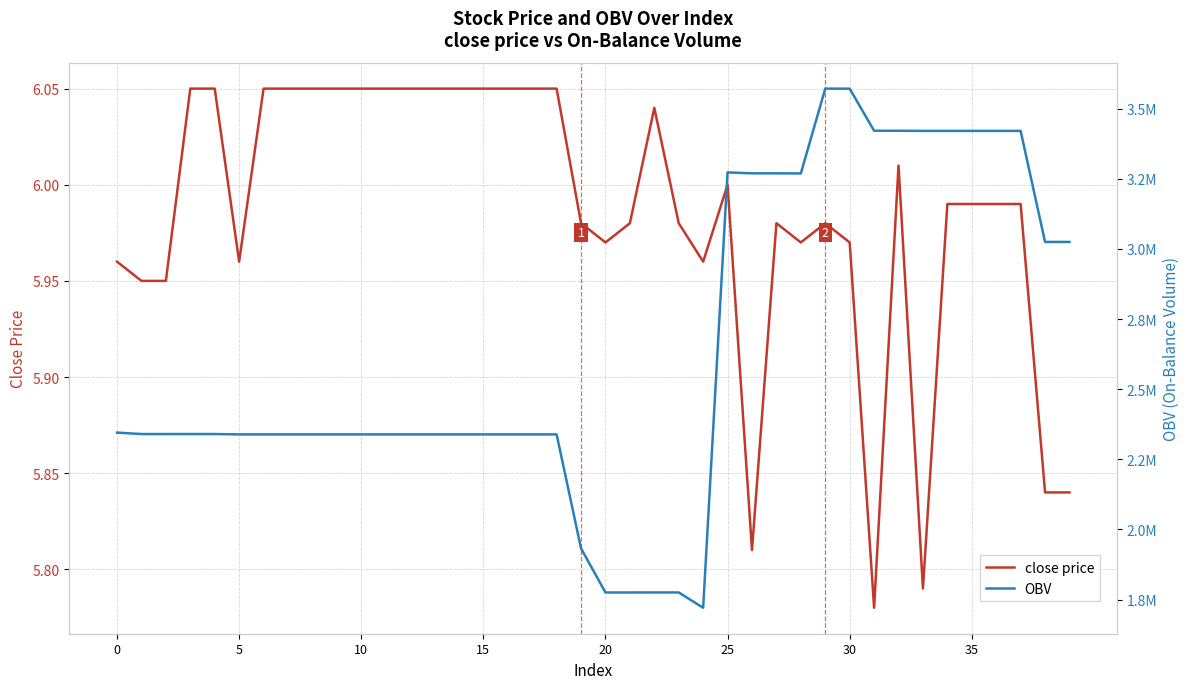

How many lines are shown in the chart?

2